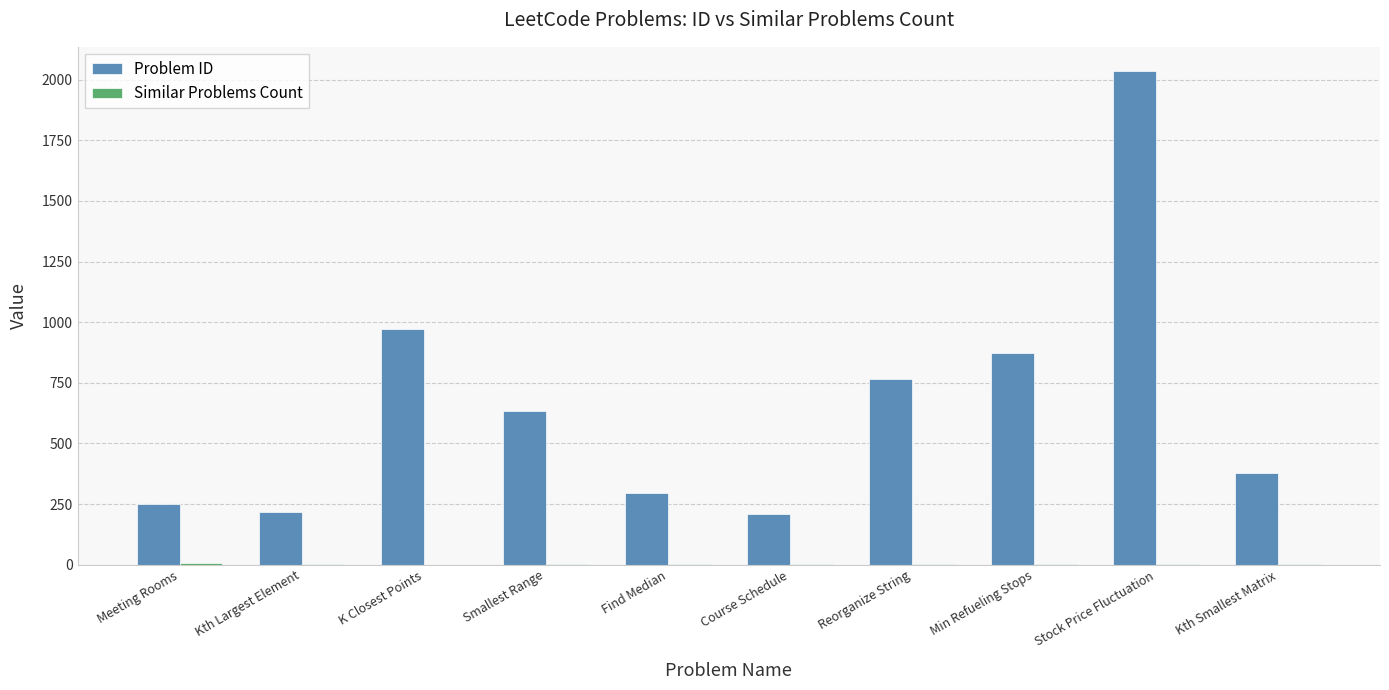

What is the highest value of the Problem ID series?

2034